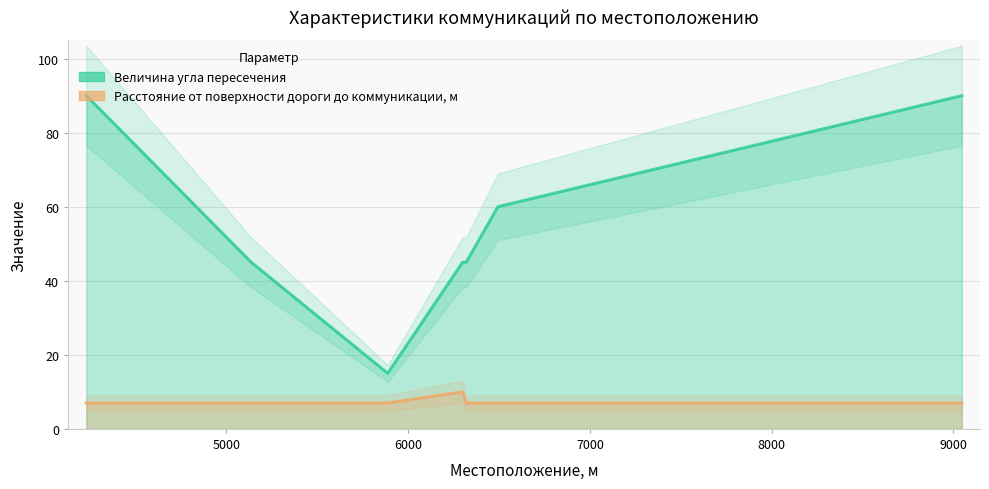

Which category has the lowest value in the Расстояние от поверхности дороги до коммуникации, м series?

4230